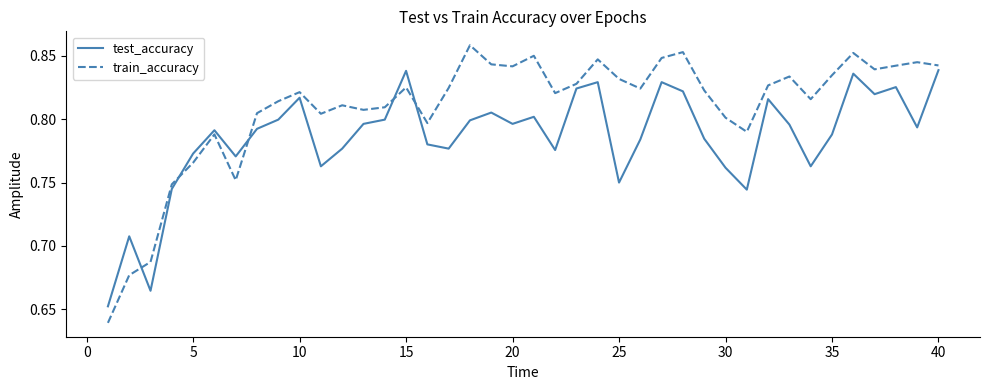

Rank the series by their maximum value, from highest to lowest.

train_accuracy, test_accuracy